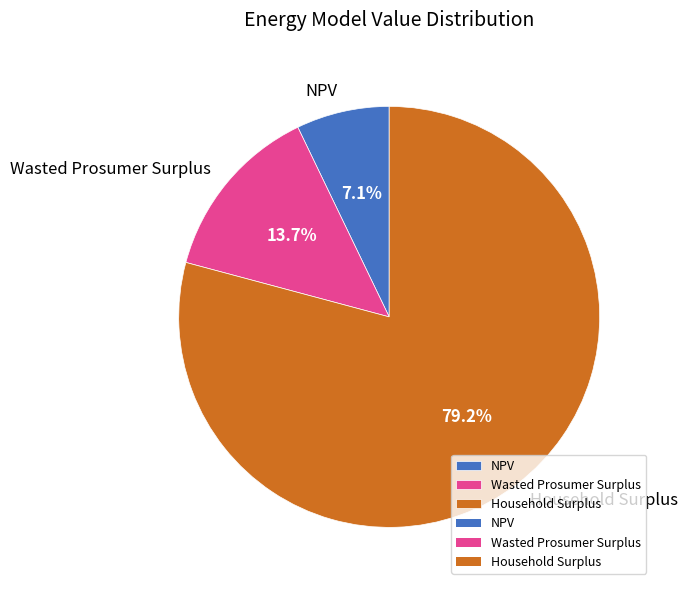

What is the ratio of the value at NPV to the value at Household Surplus?

0.1